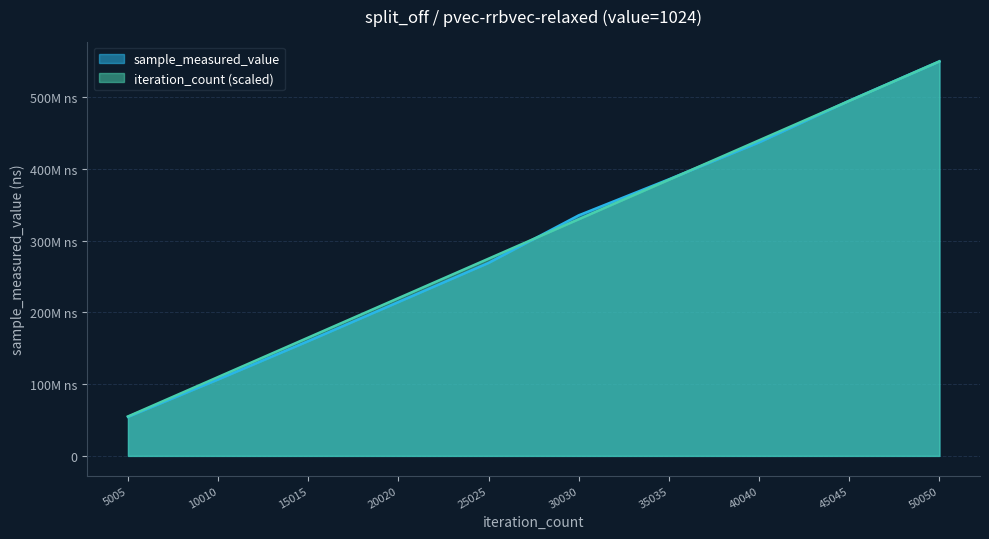

What are all the series names shown in the legend?

sample_measured_value, iteration_count (scaled)